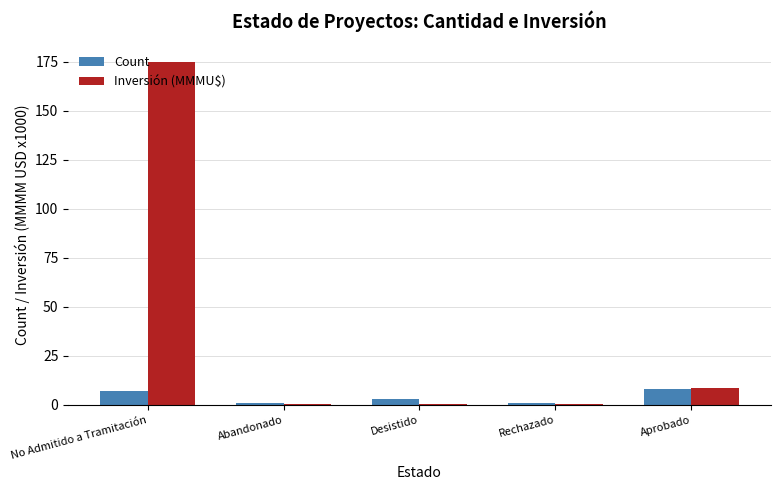

At which category does the chart reach its peak across all series?

No Admitido a Tramitación